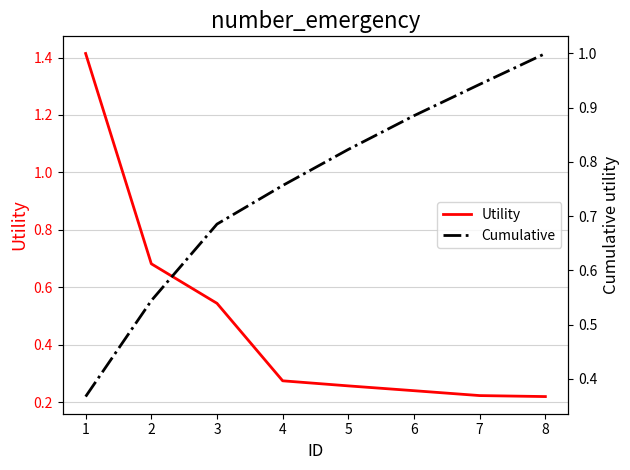

Does the chart have visible grid lines?

Yes